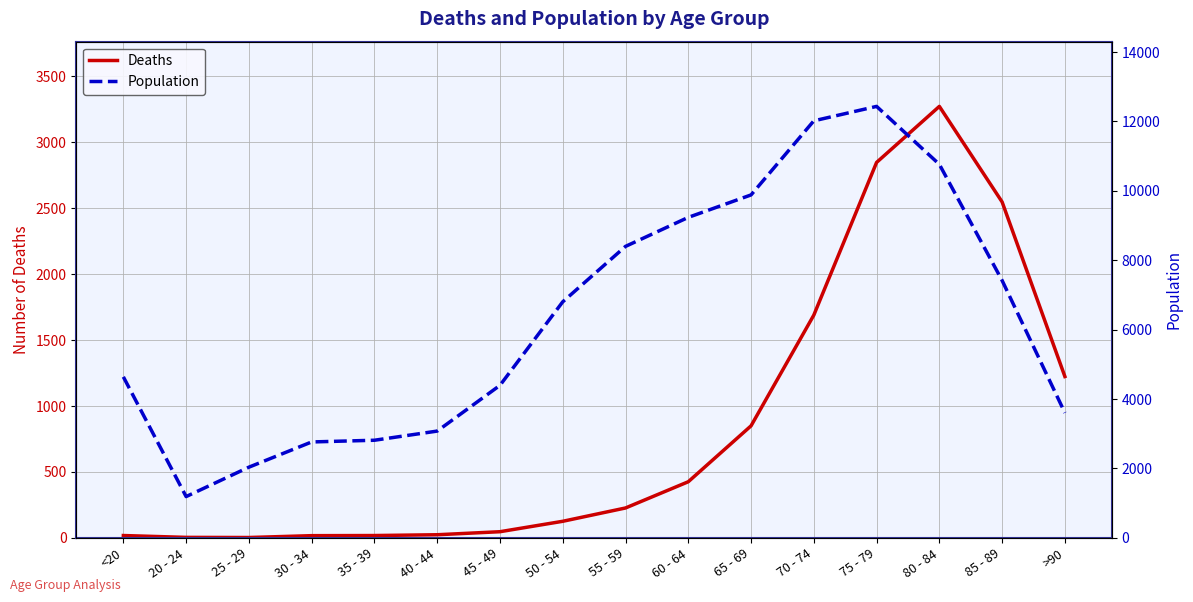

How many data points in Population are above 6803?

7